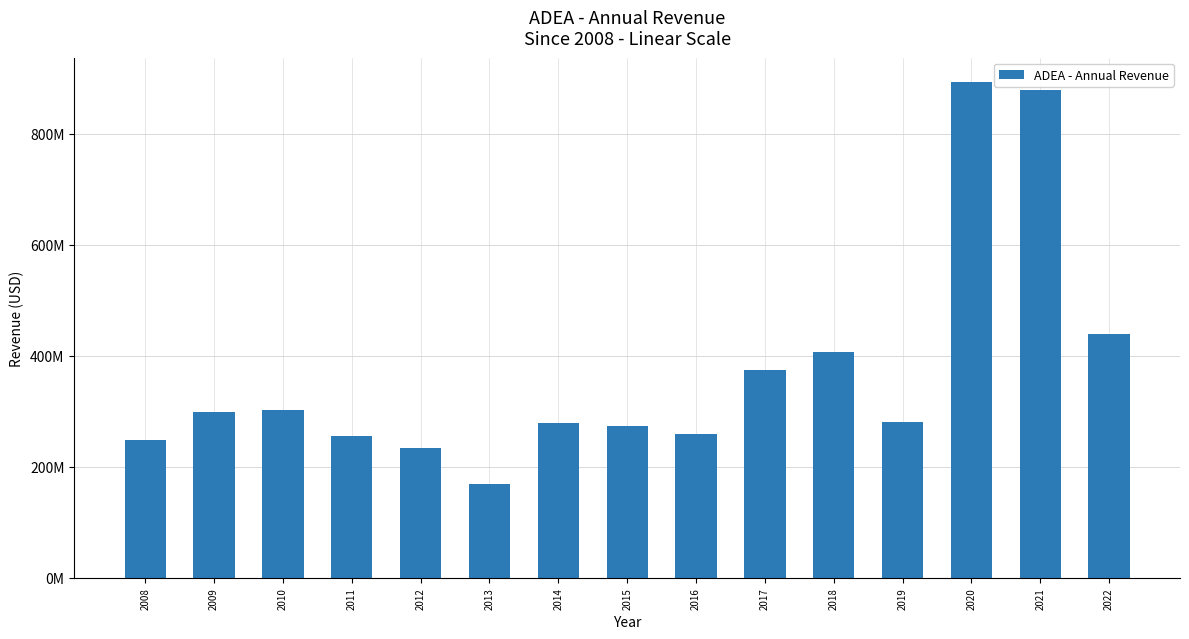

What is the minimum value shown in the chart?

168908000